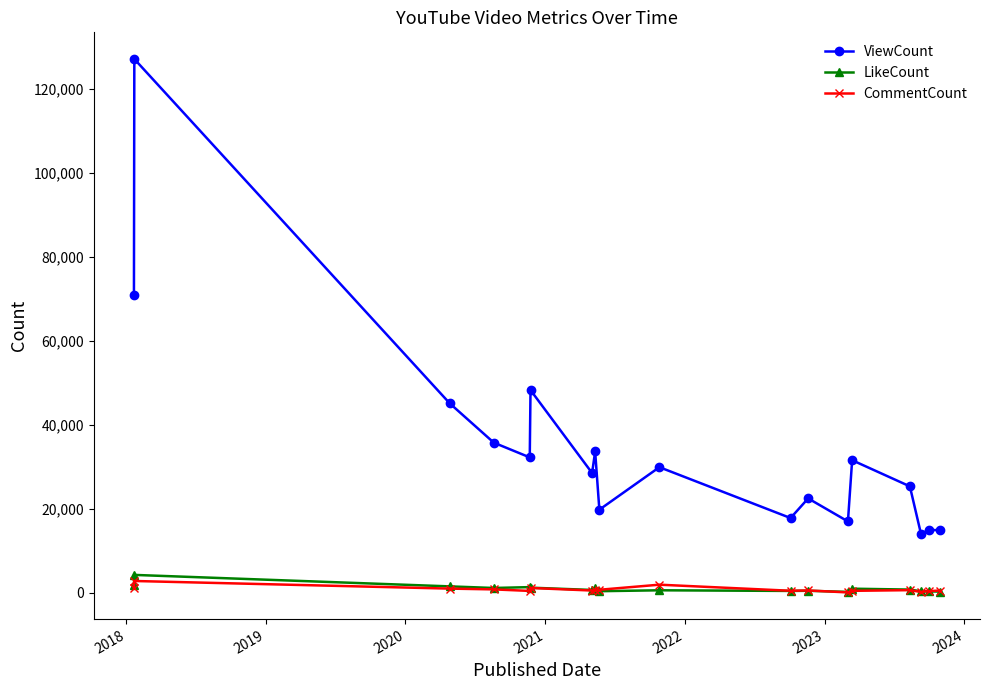

Which series has the largest range (max minus min)?

ViewCount